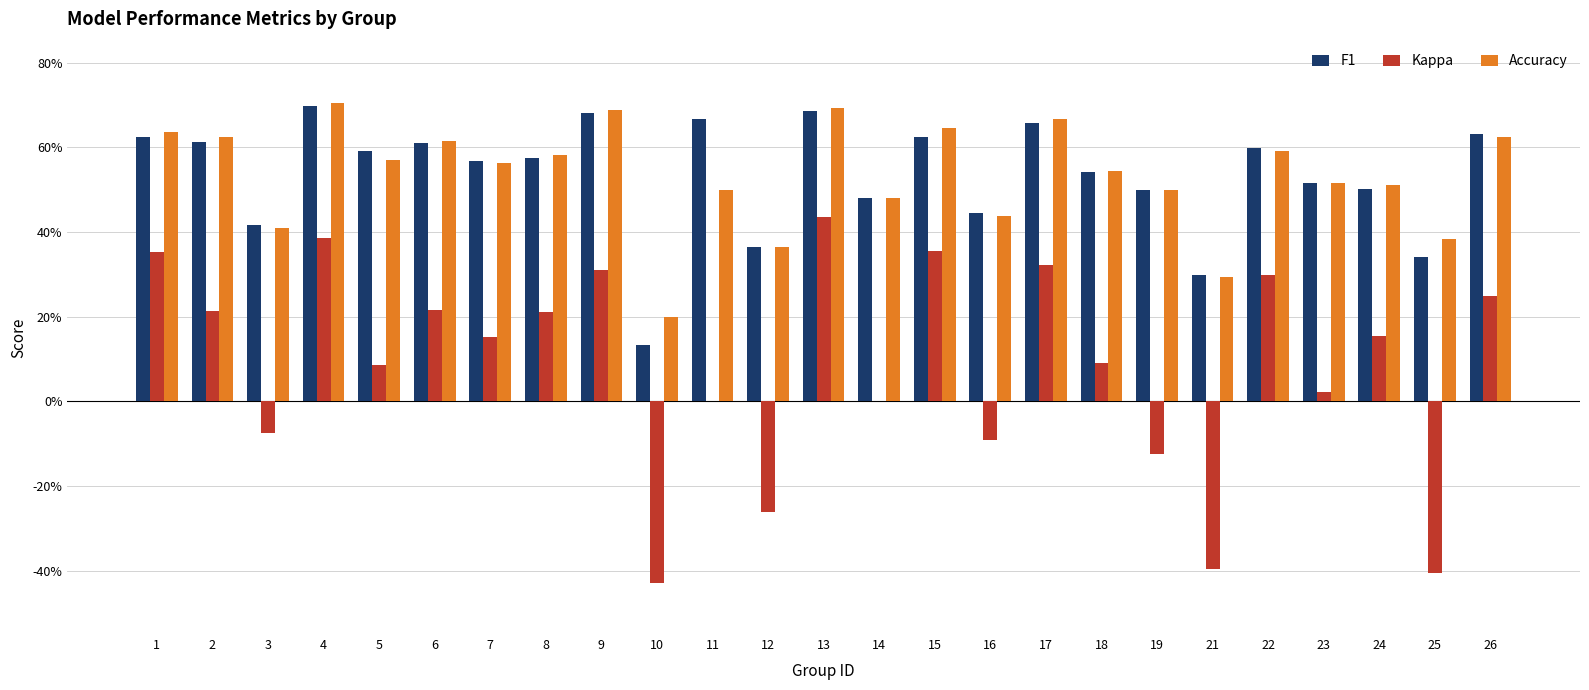

Rank the series by their maximum value, from highest to lowest.

Accuracy, F1, Kappa